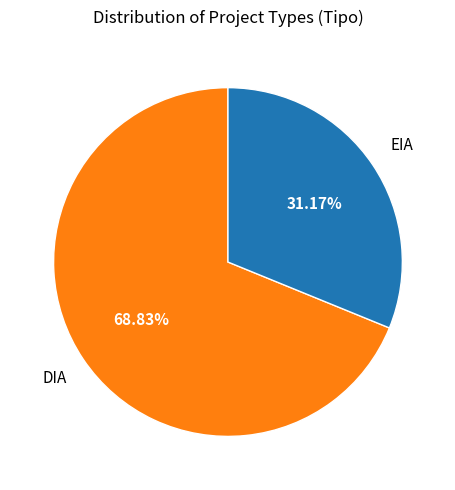

Which category has the smallest portion of the pie?

EIA